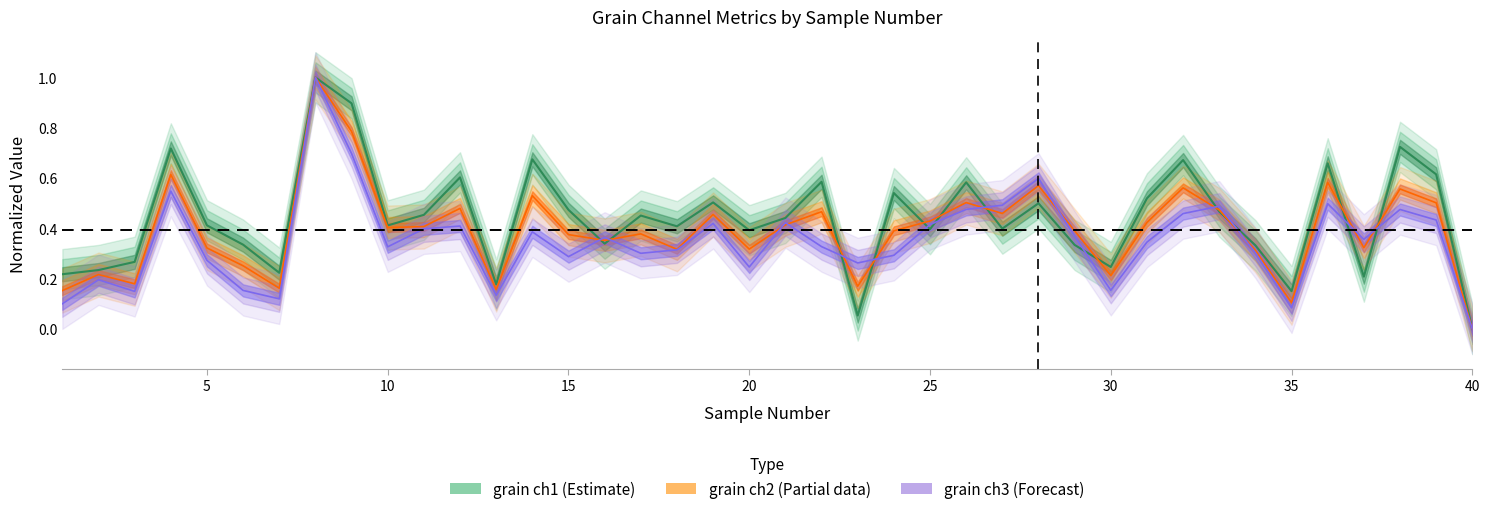

True or false: grain_ch2 has a value of 0.9 at 36.

False